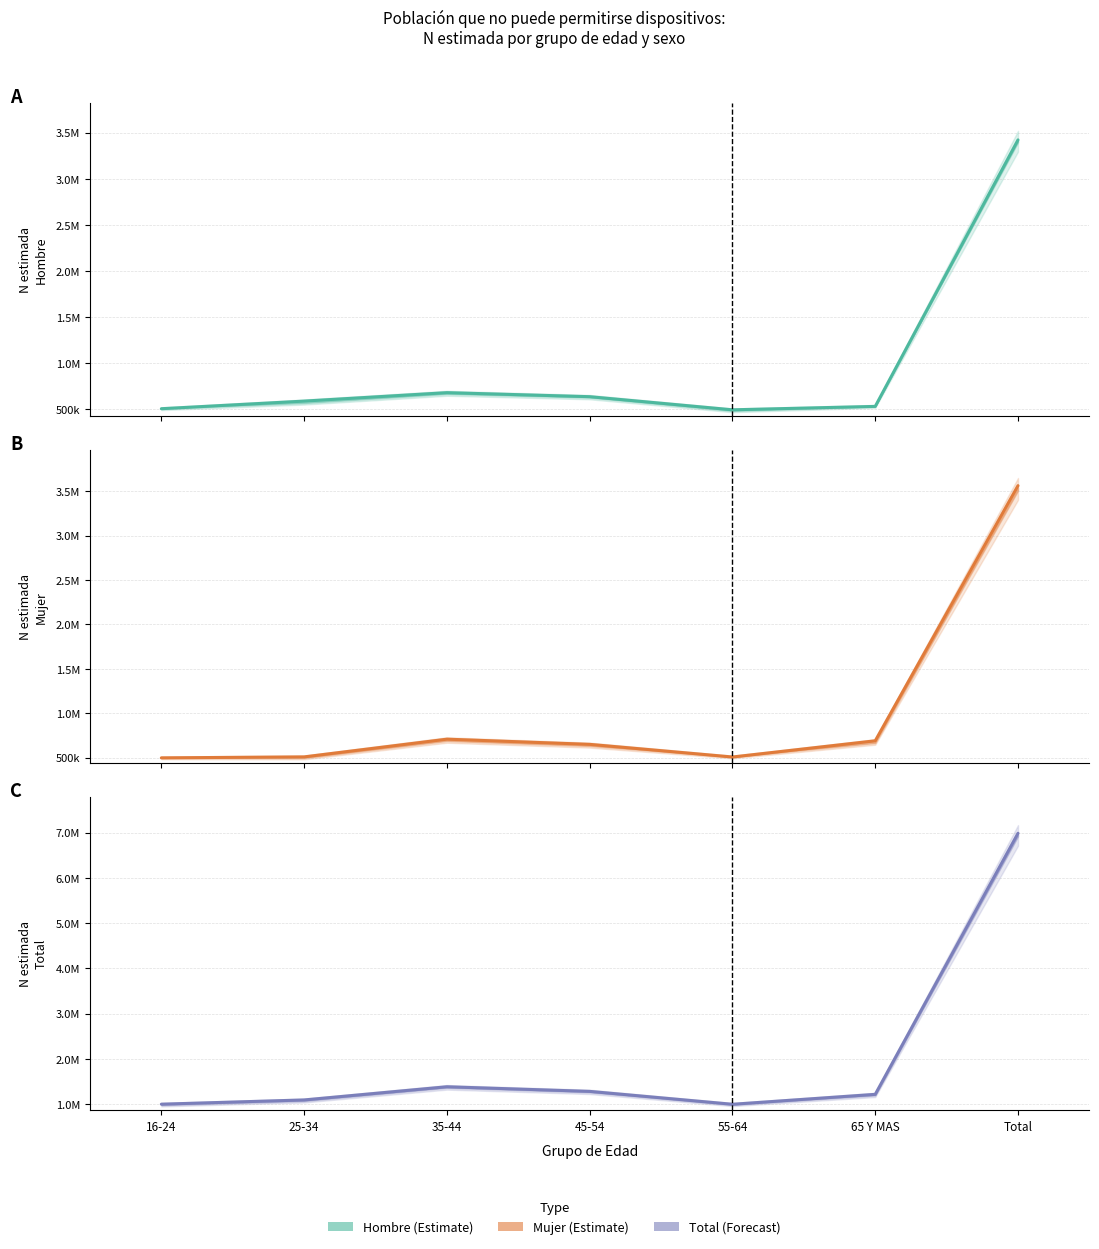

True or false: Hombre and Total intersect in this chart.

False